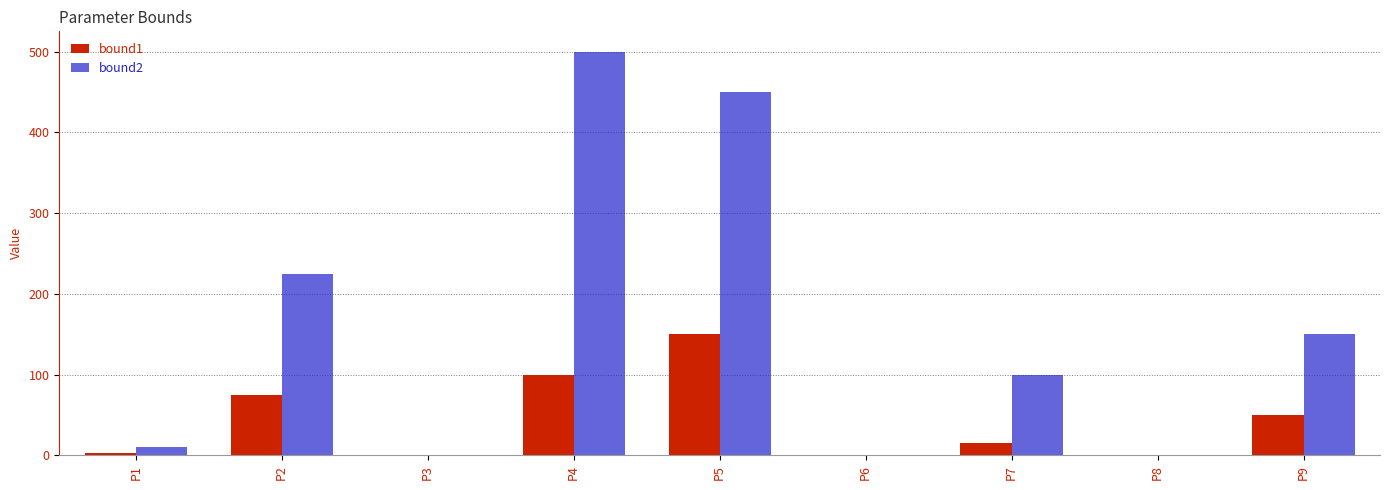

What is the sum of all bound1 values?

393.1